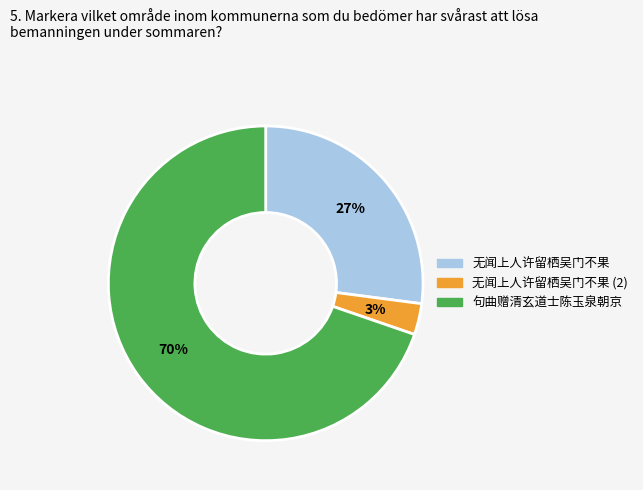

The 无闻上人许留栖吴门不果 (2) slice represents 3% of the pie. True or false?

True